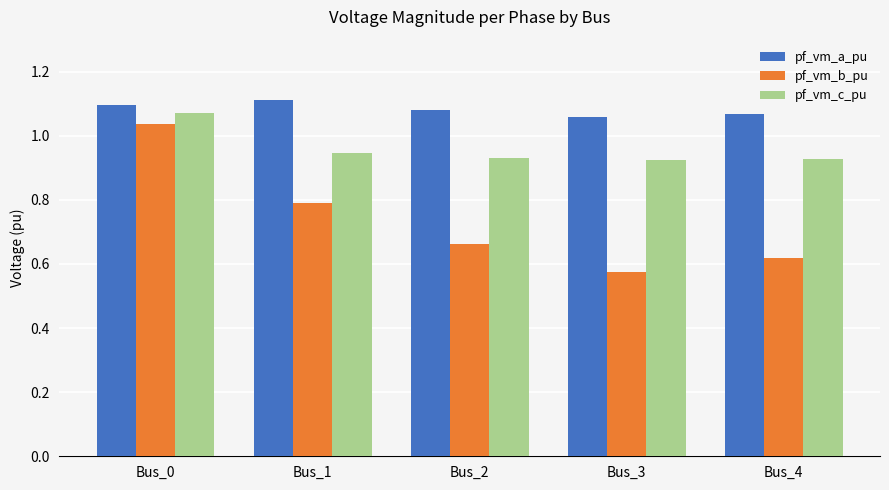

The value of pf_vm_c_pu at Bus_1 is 1.6. True or false?

False